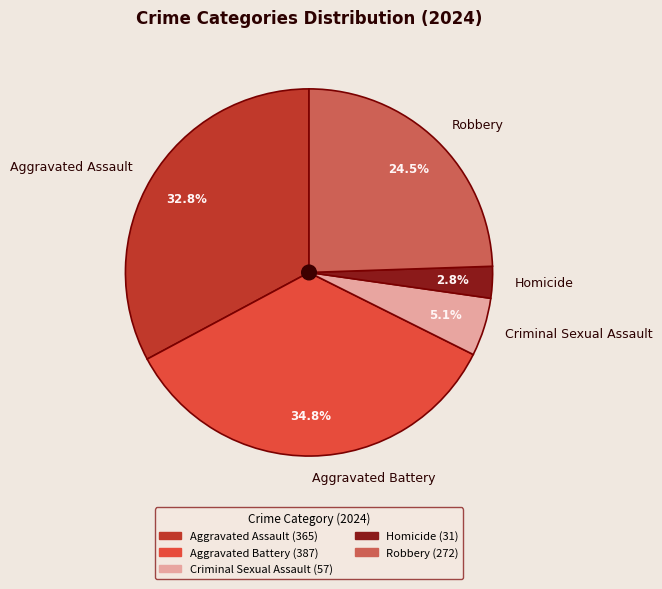

Is there any slice that represents more than half of the pie?

No